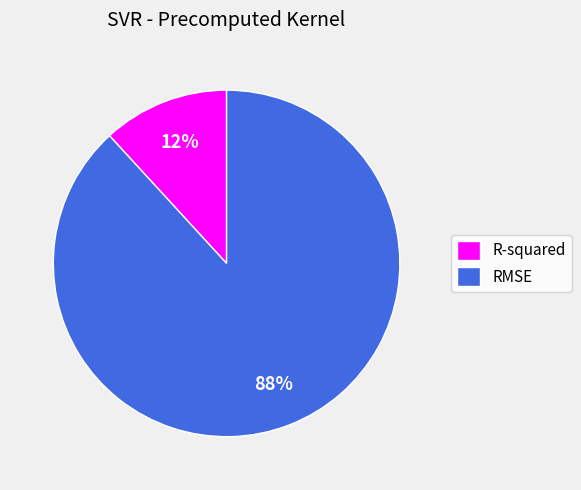

Between R-squared and RMSE, which is larger?

RMSE